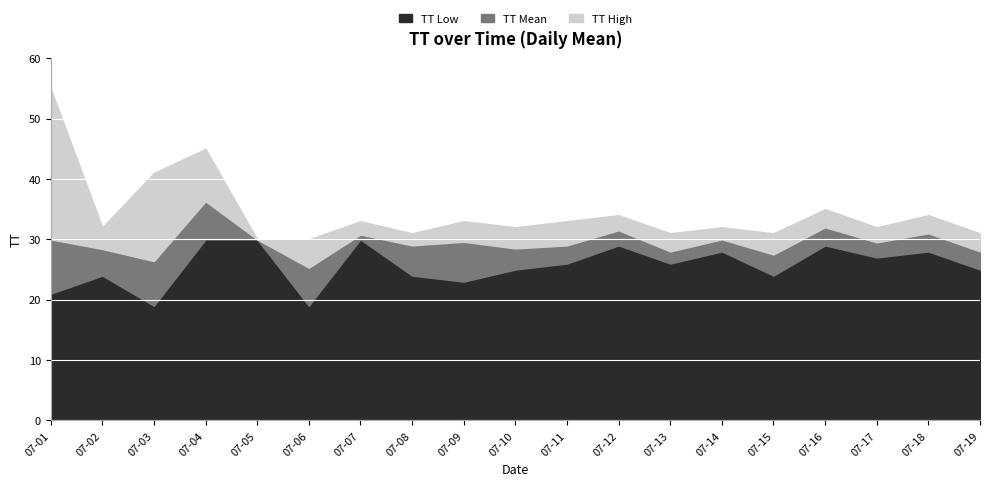

What is the minimum value for TT Low?

19.0